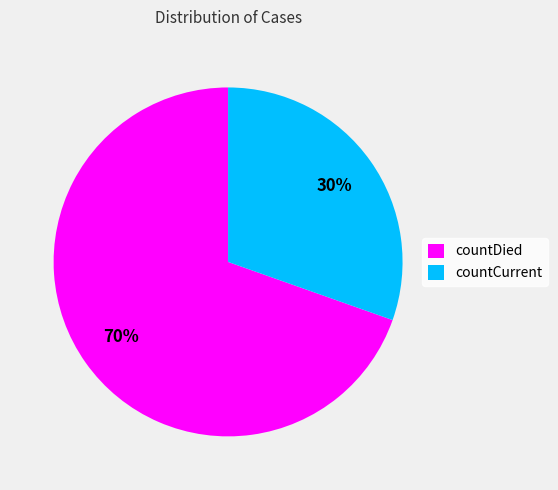

How many slices are in this pie chart?

2